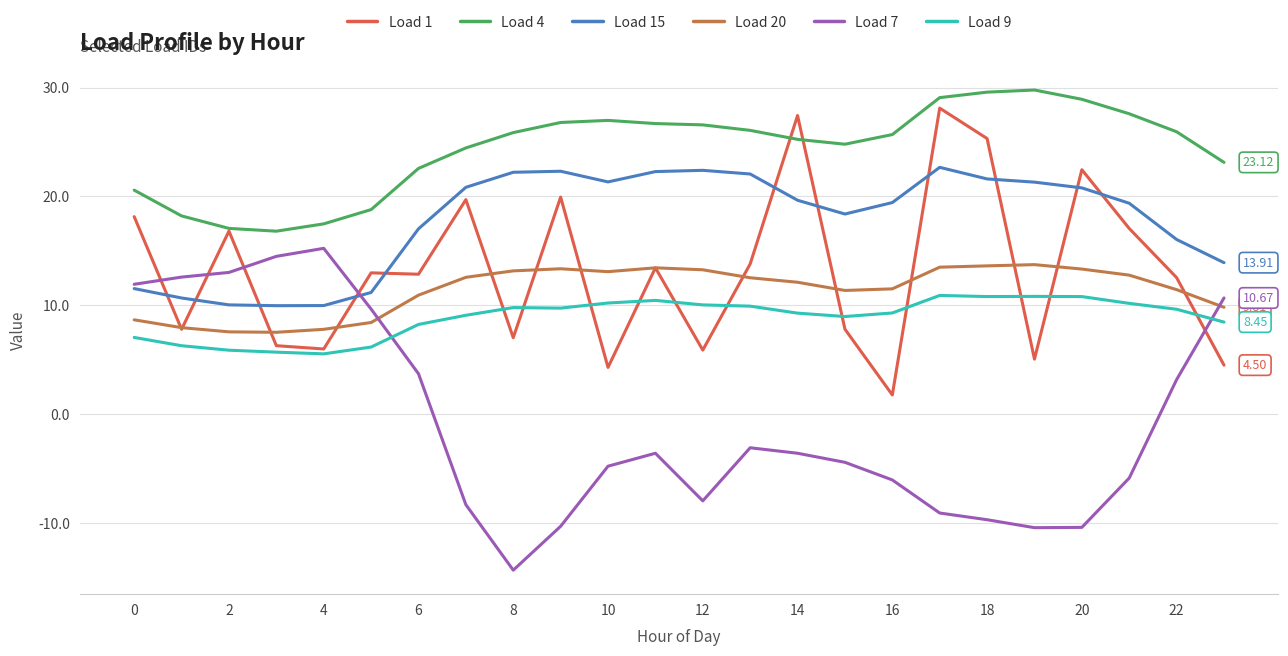

How many positive values does the Load 7 series have?

9